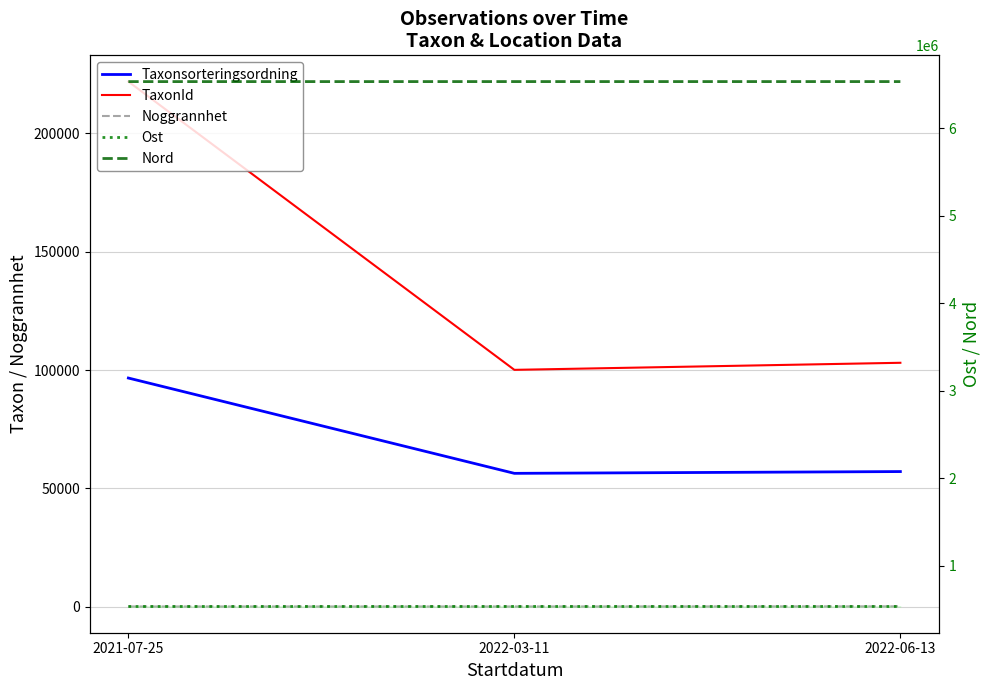

At which category is the sum across all series the highest?

2021-07-25